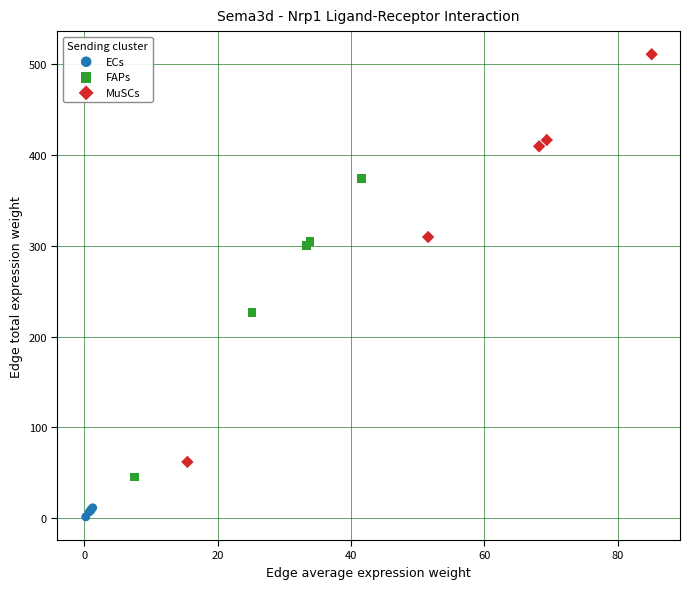

Which series contains the highest Y value?

MuSCs